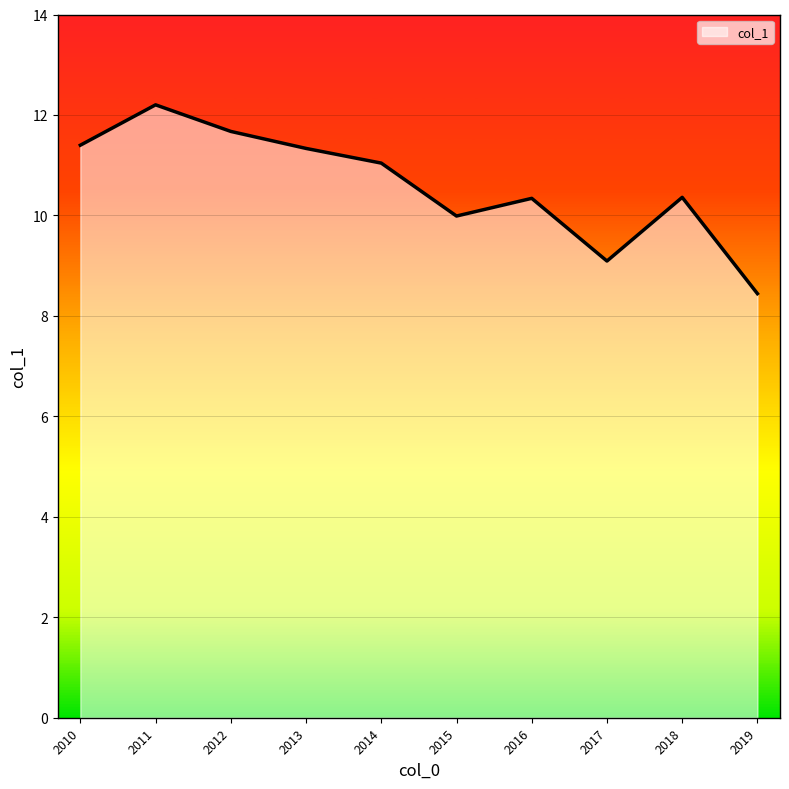

What is the difference between the maximum and minimum values?

3.8